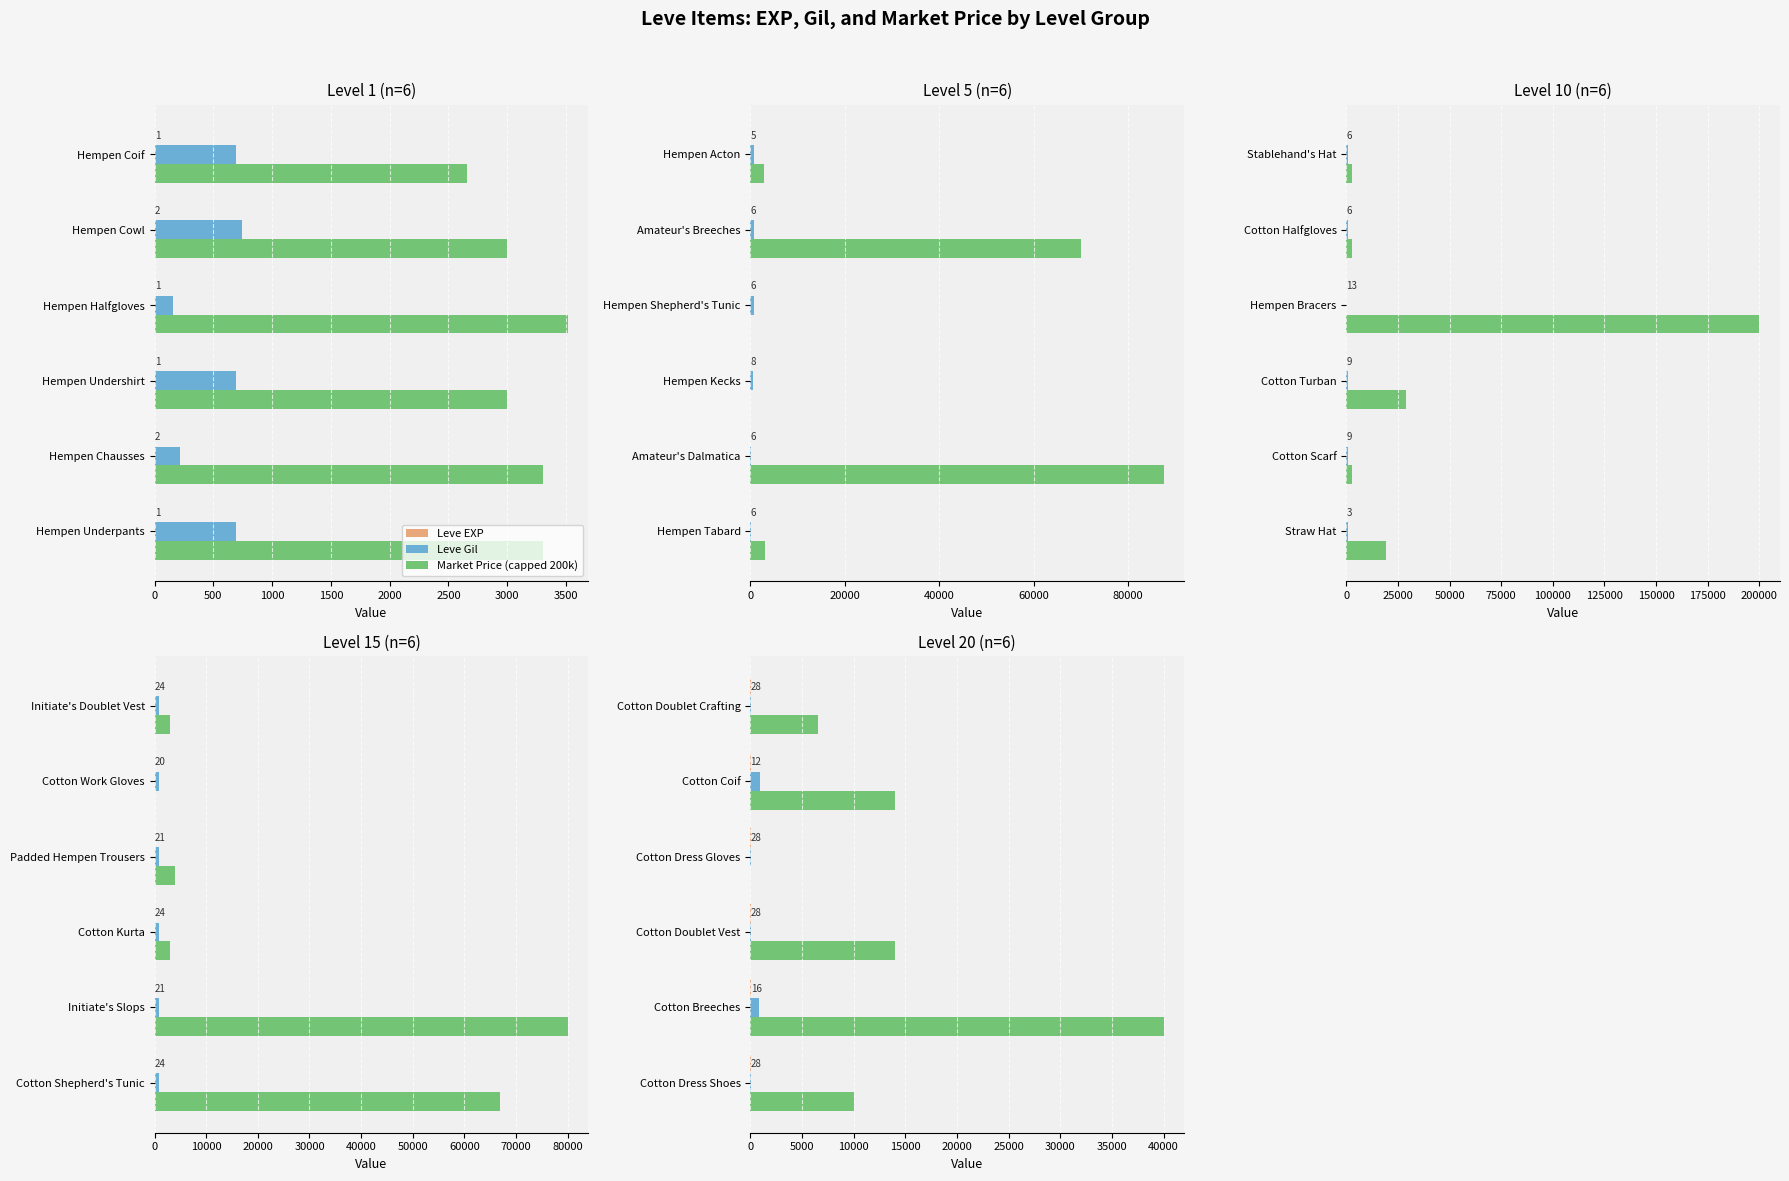

Does the chart contain stacked bars?

No